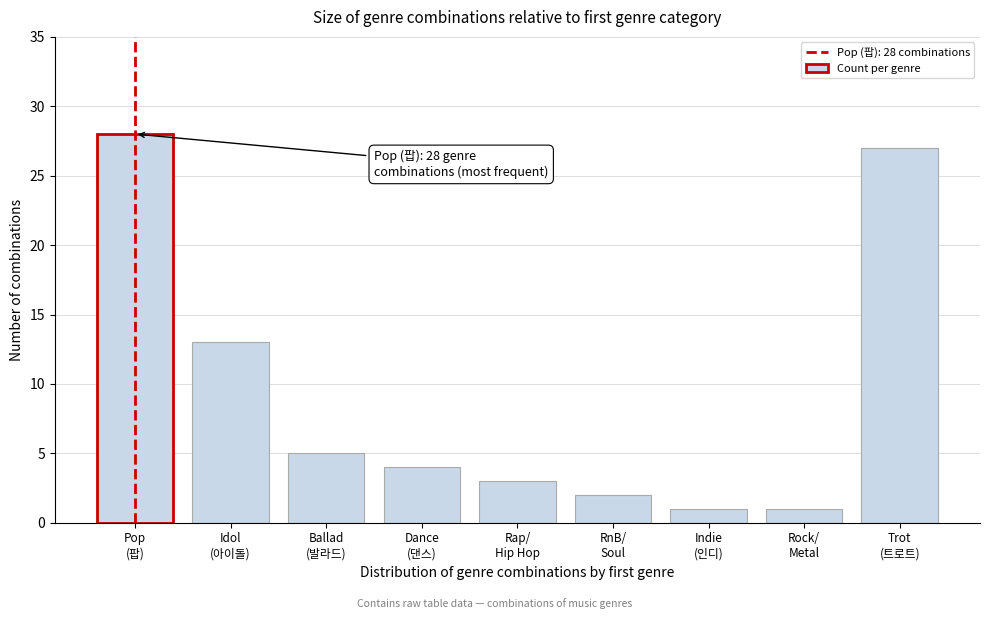

Reading left to right, transcribe all the data shown in this chart.

28	13	5	4	3	2	1	1	27